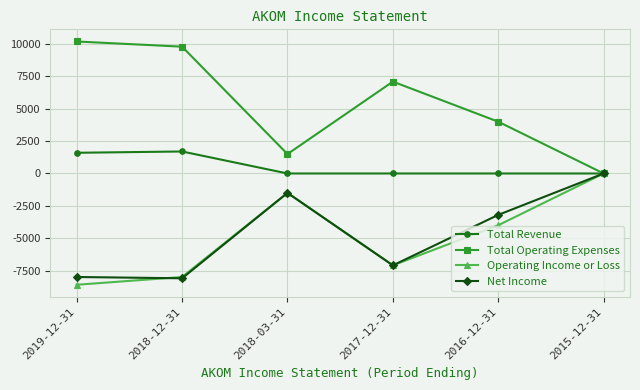

What is the label of the 4th point from the left?

2017-12-31